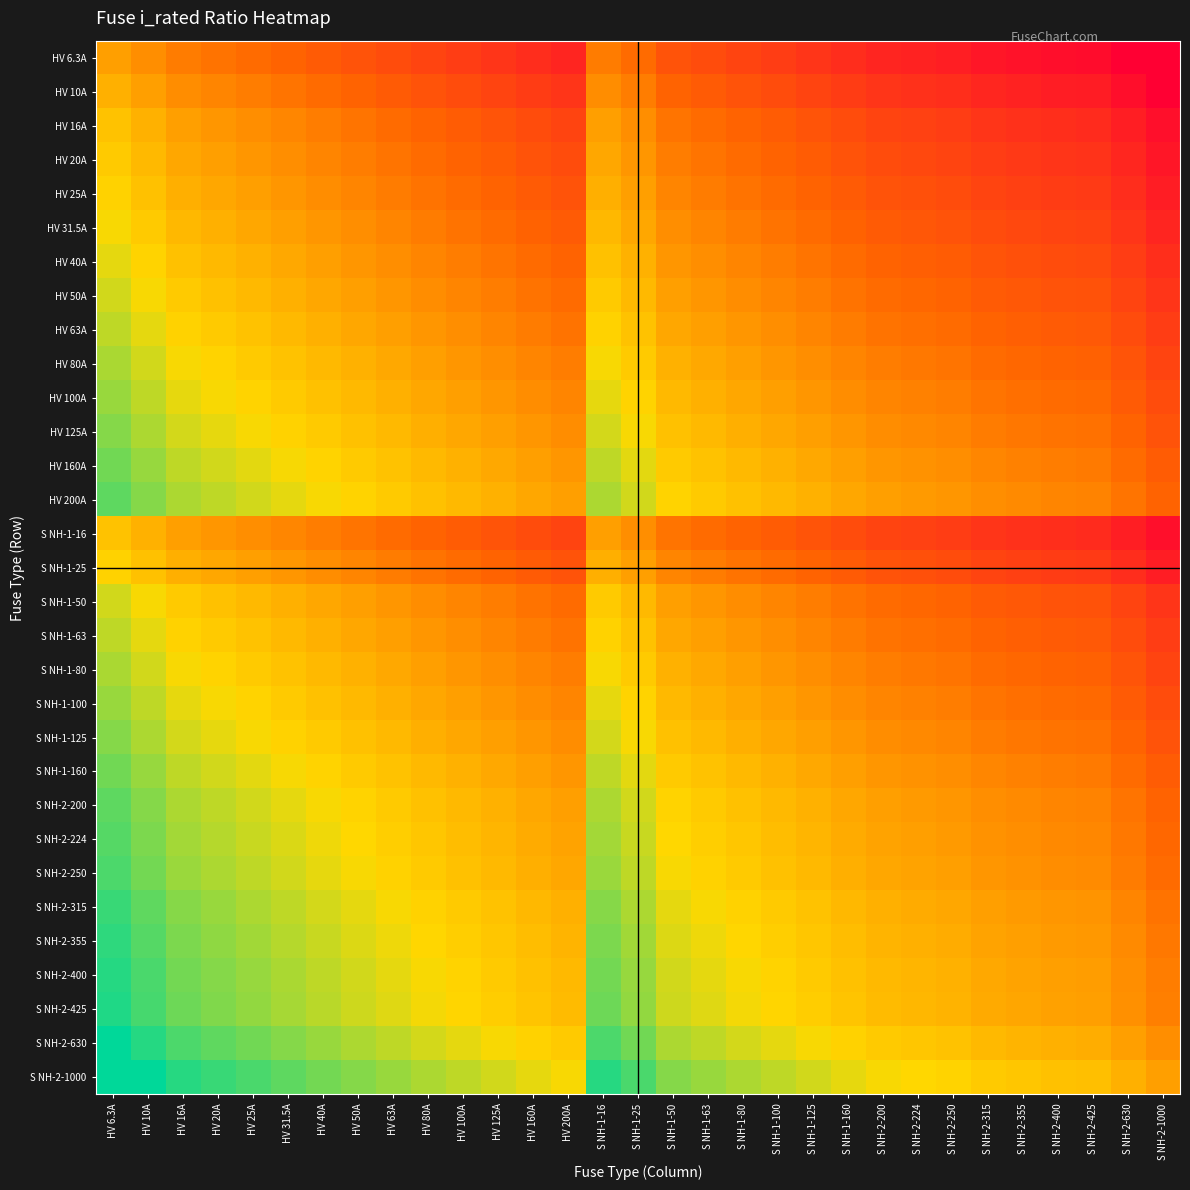

Reading left to right, what are all the values shown in this chart?

HV 6.3A: HV 6.3A=0.0	HV 10A=-0.2	HV 16A=-0.4	HV 20A=-0.5	HV 25A=-0.6	HV 31.5A=-0.7	HV 40A=-0.8	HV 50A=-0.9	HV 63A=-1.0	HV 80A=-1.1	HV 100A=-1.2	HV 125A=-1.3	HV 160A=-1.4	HV 200A=-1.5	S NH-1-16=-0.4	S NH-1-25=-0.6	S NH-1-50=-0.9	S NH-1-63=-1.0	S NH-1-80=-1.1	S NH-1-100=-1.2	S NH-1-125=-1.3	S NH-1-160=-1.4	S NH-2-200=-1.5	S NH-2-224=-1.6	S NH-2-250=-1.6	S NH-2-315=-1.7	S NH-2-355=-1.8	S NH-2-400=-1.8	S NH-2-425=-1.8	S NH-2-630=-2.0	S NH-2-1000=-2.2
HV 10A: HV 6.3A=0.2	HV 10A=0.0	HV 16A=-0.2	HV 20A=-0.3	HV 25A=-0.4	HV 31.5A=-0.5	HV 40A=-0.6	HV 50A=-0.7	HV 63A=-0.8	HV 80A=-0.9	HV 100A=-1.0	HV 125A=-1.1	HV 160A=-1.2	HV 200A=-1.3	S NH-1-16=-0.2	S NH-1-25=-0.4	S NH-1-50=-0.7	S NH-1-63=-0.8	S NH-1-80=-0.9	S NH-1-100=-1.0	S NH-1-125=-1.1	S NH-1-160=-1.2	S NH-2-200=-1.3	S NH-2-224=-1.4	S NH-2-250=-1.4	S NH-2-315=-1.5	S NH-2-355=-1.6	S NH-2-400=-1.6	S NH-2-425=-1.6	S NH-2-630=-1.8	S NH-2-1000=-2.0
HV 16A: HV 6.3A=0.4	HV 10A=0.2	HV 16A=0.0	HV 20A=-0.1	HV 25A=-0.2	HV 31.5A=-0.3	HV 40A=-0.4	HV 50A=-0.5	HV 63A=-0.6	HV 80A=-0.7	HV 100A=-0.8	HV 125A=-0.9	HV 160A=-1.0	HV 200A=-1.1	S NH-1-16=0.0	S NH-1-25=-0.2	S NH-1-50=-0.5	S NH-1-63=-0.6	S NH-1-80=-0.7	S NH-1-100=-0.8	S NH-1-125=-0.9	S NH-1-160=-1.0	S NH-2-200=-1.1	S NH-2-224=-1.1	S NH-2-250=-1.2	S NH-2-315=-1.3	S NH-2-355=-1.3	S NH-2-400=-1.4	S NH-2-425=-1.4	S NH-2-630=-1.6	S NH-2-1000=-1.8
HV 20A: HV 6.3A=0.5	HV 10A=0.3	HV 16A=0.1	HV 20A=0.0	HV 25A=-0.1	HV 31.5A=-0.2	HV 40A=-0.3	HV 50A=-0.4	HV 63A=-0.5	HV 80A=-0.6	HV 100A=-0.7	HV 125A=-0.8	HV 160A=-0.9	HV 200A=-1.0	S NH-1-16=0.1	S NH-1-25=-0.1	S NH-1-50=-0.4	S NH-1-63=-0.5	S NH-1-80=-0.6	S NH-1-100=-0.7	S NH-1-125=-0.8	S NH-1-160=-0.9	S NH-2-200=-1.0	S NH-2-224=-1.0	S NH-2-250=-1.1	S NH-2-315=-1.2	S NH-2-355=-1.2	S NH-2-400=-1.3	S NH-2-425=-1.3	S NH-2-630=-1.5	S NH-2-1000=-1.7
HV 25A: HV 6.3A=0.6	HV 10A=0.4	HV 16A=0.2	HV 20A=0.1	HV 25A=0.0	HV 31.5A=-0.1	HV 40A=-0.2	HV 50A=-0.3	HV 63A=-0.4	HV 80A=-0.5	HV 100A=-0.6	HV 125A=-0.7	HV 160A=-0.8	HV 200A=-0.9	S NH-1-16=0.2	S NH-1-25=0.0	S NH-1-50=-0.3	S NH-1-63=-0.4	S NH-1-80=-0.5	S NH-1-100=-0.6	S NH-1-125=-0.7	S NH-1-160=-0.8	S NH-2-200=-0.9	S NH-2-224=-1.0	S NH-2-250=-1.0	S NH-2-315=-1.1	S NH-2-355=-1.2	S NH-2-400=-1.2	S NH-2-425=-1.2	S NH-2-630=-1.4	S NH-2-1000=-1.6
HV 31.5A: HV 6.3A=0.7	HV 10A=0.5	HV 16A=0.3	HV 20A=0.2	HV 25A=0.1	HV 31.5A=0.0	HV 40A=-0.1	HV 50A=-0.2	HV 63A=-0.3	HV 80A=-0.4	HV 100A=-0.5	HV 125A=-0.6	HV 160A=-0.7	HV 200A=-0.8	S NH-1-16=0.3	S NH-1-25=0.1	S NH-1-50=-0.2	S NH-1-63=-0.3	S NH-1-80=-0.4	S NH-1-100=-0.5	S NH-1-125=-0.6	S NH-1-160=-0.7	S NH-2-200=-0.8	S NH-2-224=-0.9	S NH-2-250=-0.9	S NH-2-315=-1.0	S NH-2-355=-1.1	S NH-2-400=-1.1	S NH-2-425=-1.1	S NH-2-630=-1.3	S NH-2-1000=-1.5
HV 40A: HV 6.3A=0.8	HV 10A=0.6	HV 16A=0.4	HV 20A=0.3	HV 25A=0.2	HV 31.5A=0.1	HV 40A=0.0	HV 50A=-0.1	HV 63A=-0.2	HV 80A=-0.3	HV 100A=-0.4	HV 125A=-0.5	HV 160A=-0.6	HV 200A=-0.7	S NH-1-16=0.4	S NH-1-25=0.2	S NH-1-50=-0.1	S NH-1-63=-0.2	S NH-1-80=-0.3	S NH-1-100=-0.4	S NH-1-125=-0.5	S NH-1-160=-0.6	S NH-2-200=-0.7	S NH-2-224=-0.7	S NH-2-250=-0.8	S NH-2-315=-0.9	S NH-2-355=-0.9	S NH-2-400=-1.0	S NH-2-425=-1.0	S NH-2-630=-1.2	S NH-2-1000=-1.4
HV 50A: HV 6.3A=0.9	HV 10A=0.7	HV 16A=0.5	HV 20A=0.4	HV 25A=0.3	HV 31.5A=0.2	HV 40A=0.1	HV 50A=0.0	HV 63A=-0.1	HV 80A=-0.2	HV 100A=-0.3	HV 125A=-0.4	HV 160A=-0.5	HV 200A=-0.6	S NH-1-16=0.5	S NH-1-25=0.3	S NH-1-50=0.0	S NH-1-63=-0.1	S NH-1-80=-0.2	S NH-1-100=-0.3	S NH-1-125=-0.4	S NH-1-160=-0.5	S NH-2-200=-0.6	S NH-2-224=-0.7	S NH-2-250=-0.7	S NH-2-315=-0.8	S NH-2-355=-0.9	S NH-2-400=-0.9	S NH-2-425=-0.9	S NH-2-630=-1.1	S NH-2-1000=-1.3
HV 63A: HV 6.3A=1.0	HV 10A=0.8	HV 16A=0.6	HV 20A=0.5	HV 25A=0.4	HV 31.5A=0.3	HV 40A=0.2	HV 50A=0.1	HV 63A=0.0	HV 80A=-0.1	HV 100A=-0.2	HV 125A=-0.3	HV 160A=-0.4	HV 200A=-0.5	S NH-1-16=0.6	S NH-1-25=0.4	S NH-1-50=0.1	S NH-1-63=0.0	S NH-1-80=-0.1	S NH-1-100=-0.2	S NH-1-125=-0.3	S NH-1-160=-0.4	S NH-2-200=-0.5	S NH-2-224=-0.6	S NH-2-250=-0.6	S NH-2-315=-0.7	S NH-2-355=-0.8	S NH-2-400=-0.8	S NH-2-425=-0.8	S NH-2-630=-1.0	S NH-2-1000=-1.2
HV 80A: HV 6.3A=1.1	HV 10A=0.9	HV 16A=0.7	HV 20A=0.6	HV 25A=0.5	HV 31.5A=0.4	HV 40A=0.3	HV 50A=0.2	HV 63A=0.1	HV 80A=0.0	HV 100A=-0.1	HV 125A=-0.2	HV 160A=-0.3	HV 200A=-0.4	S NH-1-16=0.7	S NH-1-25=0.5	S NH-1-50=0.2	S NH-1-63=0.1	S NH-1-80=0.0	S NH-1-100=-0.1	S NH-1-125=-0.2	S NH-1-160=-0.3	S NH-2-200=-0.4	S NH-2-224=-0.4	S NH-2-250=-0.5	S NH-2-315=-0.6	S NH-2-355=-0.6	S NH-2-400=-0.7	S NH-2-425=-0.7	S NH-2-630=-0.9	S NH-2-1000=-1.1
HV 100A: HV 6.3A=1.2	HV 10A=1.0	HV 16A=0.8	HV 20A=0.7	HV 25A=0.6	HV 31.5A=0.5	HV 40A=0.4	HV 50A=0.3	HV 63A=0.2	HV 80A=0.1	HV 100A=0.0	HV 125A=-0.1	HV 160A=-0.2	HV 200A=-0.3	S NH-1-16=0.8	S NH-1-25=0.6	S NH-1-50=0.3	S NH-1-63=0.2	S NH-1-80=0.1	S NH-1-100=0.0	S NH-1-125=-0.1	S NH-1-160=-0.2	S NH-2-200=-0.3	S NH-2-224=-0.4	S NH-2-250=-0.4	S NH-2-315=-0.5	S NH-2-355=-0.6	S NH-2-400=-0.6	S NH-2-425=-0.6	S NH-2-630=-0.8	S NH-2-1000=-1.0
HV 125A: HV 6.3A=1.3	HV 10A=1.1	HV 16A=0.9	HV 20A=0.8	HV 25A=0.7	HV 31.5A=0.6	HV 40A=0.5	HV 50A=0.4	HV 63A=0.3	HV 80A=0.2	HV 100A=0.1	HV 125A=0.0	HV 160A=-0.1	HV 200A=-0.2	S NH-1-16=0.9	S NH-1-25=0.7	S NH-1-50=0.4	S NH-1-63=0.3	S NH-1-80=0.2	S NH-1-100=0.1	S NH-1-125=0.0	S NH-1-160=-0.1	S NH-2-200=-0.2	S NH-2-224=-0.3	S NH-2-250=-0.3	S NH-2-315=-0.4	S NH-2-355=-0.5	S NH-2-400=-0.5	S NH-2-425=-0.5	S NH-2-630=-0.7	S NH-2-1000=-0.9
HV 160A: HV 6.3A=1.4	HV 10A=1.2	HV 16A=1.0	HV 20A=0.9	HV 25A=0.8	HV 31.5A=0.7	HV 40A=0.6	HV 50A=0.5	HV 63A=0.4	HV 80A=0.3	HV 100A=0.2	HV 125A=0.1	HV 160A=0.0	HV 200A=-0.1	S NH-1-16=1.0	S NH-1-25=0.8	S NH-1-50=0.5	S NH-1-63=0.4	S NH-1-80=0.3	S NH-1-100=0.2	S NH-1-125=0.1	S NH-1-160=0.0	S NH-2-200=-0.1	S NH-2-224=-0.1	S NH-2-250=-0.2	S NH-2-315=-0.3	S NH-2-355=-0.3	S NH-2-400=-0.4	S NH-2-425=-0.4	S NH-2-630=-0.6	S NH-2-1000=-0.8
HV 200A: HV 6.3A=1.5	HV 10A=1.3	HV 16A=1.1	HV 20A=1.0	HV 25A=0.9	HV 31.5A=0.8	HV 40A=0.7	HV 50A=0.6	HV 63A=0.5	HV 80A=0.4	HV 100A=0.3	HV 125A=0.2	HV 160A=0.1	HV 200A=0.0	S NH-1-16=1.1	S NH-1-25=0.9	S NH-1-50=0.6	S NH-1-63=0.5	S NH-1-80=0.4	S NH-1-100=0.3	S NH-1-125=0.2	S NH-1-160=0.1	S NH-2-200=0.0	S NH-2-224=-0.0	S NH-2-250=-0.1	S NH-2-315=-0.2	S NH-2-355=-0.2	S NH-2-400=-0.3	S NH-2-425=-0.3	S NH-2-630=-0.5	S NH-2-1000=-0.7
S NH-1-16: HV 6.3A=0.4	HV 10A=0.2	HV 16A=0.0	HV 20A=-0.1	HV 25A=-0.2	HV 31.5A=-0.3	HV 40A=-0.4	HV 50A=-0.5	HV 63A=-0.6	HV 80A=-0.7	HV 100A=-0.8	HV 125A=-0.9	HV 160A=-1.0	HV 200A=-1.1	S NH-1-16=0.0	S NH-1-25=-0.2	S NH-1-50=-0.5	S NH-1-63=-0.6	S NH-1-80=-0.7	S NH-1-100=-0.8	S NH-1-125=-0.9	S NH-1-160=-1.0	S NH-2-200=-1.1	S NH-2-224=-1.1	S NH-2-250=-1.2	S NH-2-315=-1.3	S NH-2-355=-1.3	S NH-2-400=-1.4	S NH-2-425=-1.4	S NH-2-630=-1.6	S NH-2-1000=-1.8
S NH-1-25: HV 6.3A=0.6	HV 10A=0.4	HV 16A=0.2	HV 20A=0.1	HV 25A=0.0	HV 31.5A=-0.1	HV 40A=-0.2	HV 50A=-0.3	HV 63A=-0.4	HV 80A=-0.5	HV 100A=-0.6	HV 125A=-0.7	HV 160A=-0.8	HV 200A=-0.9	S NH-1-16=0.2	S NH-1-25=0.0	S NH-1-50=-0.3	S NH-1-63=-0.4	S NH-1-80=-0.5	S NH-1-100=-0.6	S NH-1-125=-0.7	S NH-1-160=-0.8	S NH-2-200=-0.9	S NH-2-224=-1.0	S NH-2-250=-1.0	S NH-2-315=-1.1	S NH-2-355=-1.2	S NH-2-400=-1.2	S NH-2-425=-1.2	S NH-2-630=-1.4	S NH-2-1000=-1.6
S NH-1-50: HV 6.3A=0.9	HV 10A=0.7	HV 16A=0.5	HV 20A=0.4	HV 25A=0.3	HV 31.5A=0.2	HV 40A=0.1	HV 50A=0.0	HV 63A=-0.1	HV 80A=-0.2	HV 100A=-0.3	HV 125A=-0.4	HV 160A=-0.5	HV 200A=-0.6	S NH-1-16=0.5	S NH-1-25=0.3	S NH-1-50=0.0	S NH-1-63=-0.1	S NH-1-80=-0.2	S NH-1-100=-0.3	S NH-1-125=-0.4	S NH-1-160=-0.5	S NH-2-200=-0.6	S NH-2-224=-0.7	S NH-2-250=-0.7	S NH-2-315=-0.8	S NH-2-355=-0.9	S NH-2-400=-0.9	S NH-2-425=-0.9	S NH-2-630=-1.1	S NH-2-1000=-1.3
S NH-1-63: HV 6.3A=1.0	HV 10A=0.8	HV 16A=0.6	HV 20A=0.5	HV 25A=0.4	HV 31.5A=0.3	HV 40A=0.2	HV 50A=0.1	HV 63A=0.0	HV 80A=-0.1	HV 100A=-0.2	HV 125A=-0.3	HV 160A=-0.4	HV 200A=-0.5	S NH-1-16=0.6	S NH-1-25=0.4	S NH-1-50=0.1	S NH-1-63=0.0	S NH-1-80=-0.1	S NH-1-100=-0.2	S NH-1-125=-0.3	S NH-1-160=-0.4	S NH-2-200=-0.5	S NH-2-224=-0.6	S NH-2-250=-0.6	S NH-2-315=-0.7	S NH-2-355=-0.8	S NH-2-400=-0.8	S NH-2-425=-0.8	S NH-2-630=-1.0	S NH-2-1000=-1.2
S NH-1-80: HV 6.3A=1.1	HV 10A=0.9	HV 16A=0.7	HV 20A=0.6	HV 25A=0.5	HV 31.5A=0.4	HV 40A=0.3	HV 50A=0.2	HV 63A=0.1	HV 80A=0.0	HV 100A=-0.1	HV 125A=-0.2	HV 160A=-0.3	HV 200A=-0.4	S NH-1-16=0.7	S NH-1-25=0.5	S NH-1-50=0.2	S NH-1-63=0.1	S NH-1-80=0.0	S NH-1-100=-0.1	S NH-1-125=-0.2	S NH-1-160=-0.3	S NH-2-200=-0.4	S NH-2-224=-0.4	S NH-2-250=-0.5	S NH-2-315=-0.6	S NH-2-355=-0.6	S NH-2-400=-0.7	S NH-2-425=-0.7	S NH-2-630=-0.9	S NH-2-1000=-1.1
S NH-1-100: HV 6.3A=1.2	HV 10A=1.0	HV 16A=0.8	HV 20A=0.7	HV 25A=0.6	HV 31.5A=0.5	HV 40A=0.4	HV 50A=0.3	HV 63A=0.2	HV 80A=0.1	HV 100A=0.0	HV 125A=-0.1	HV 160A=-0.2	HV 200A=-0.3	S NH-1-16=0.8	S NH-1-25=0.6	S NH-1-50=0.3	S NH-1-63=0.2	S NH-1-80=0.1	S NH-1-100=0.0	S NH-1-125=-0.1	S NH-1-160=-0.2	S NH-2-200=-0.3	S NH-2-224=-0.4	S NH-2-250=-0.4	S NH-2-315=-0.5	S NH-2-355=-0.6	S NH-2-400=-0.6	S NH-2-425=-0.6	S NH-2-630=-0.8	S NH-2-1000=-1.0
S NH-1-125: HV 6.3A=1.3	HV 10A=1.1	HV 16A=0.9	HV 20A=0.8	HV 25A=0.7	HV 31.5A=0.6	HV 40A=0.5	HV 50A=0.4	HV 63A=0.3	HV 80A=0.2	HV 100A=0.1	HV 125A=0.0	HV 160A=-0.1	HV 200A=-0.2	S NH-1-16=0.9	S NH-1-25=0.7	S NH-1-50=0.4	S NH-1-63=0.3	S NH-1-80=0.2	S NH-1-100=0.1	S NH-1-125=0.0	S NH-1-160=-0.1	S NH-2-200=-0.2	S NH-2-224=-0.3	S NH-2-250=-0.3	S NH-2-315=-0.4	S NH-2-355=-0.5	S NH-2-400=-0.5	S NH-2-425=-0.5	S NH-2-630=-0.7	S NH-2-1000=-0.9
S NH-1-160: HV 6.3A=1.4	HV 10A=1.2	HV 16A=1.0	HV 20A=0.9	HV 25A=0.8	HV 31.5A=0.7	HV 40A=0.6	HV 50A=0.5	HV 63A=0.4	HV 80A=0.3	HV 100A=0.2	HV 125A=0.1	HV 160A=0.0	HV 200A=-0.1	S NH-1-16=1.0	S NH-1-25=0.8	S NH-1-50=0.5	S NH-1-63=0.4	S NH-1-80=0.3	S NH-1-100=0.2	S NH-1-125=0.1	S NH-1-160=0.0	S NH-2-200=-0.1	S NH-2-224=-0.1	S NH-2-250=-0.2	S NH-2-315=-0.3	S NH-2-355=-0.3	S NH-2-400=-0.4	S NH-2-425=-0.4	S NH-2-630=-0.6	S NH-2-1000=-0.8
S NH-2-200: HV 6.3A=1.5	HV 10A=1.3	HV 16A=1.1	HV 20A=1.0	HV 25A=0.9	HV 31.5A=0.8	HV 40A=0.7	HV 50A=0.6	HV 63A=0.5	HV 80A=0.4	HV 100A=0.3	HV 125A=0.2	HV 160A=0.1	HV 200A=0.0	S NH-1-16=1.1	S NH-1-25=0.9	S NH-1-50=0.6	S NH-1-63=0.5	S NH-1-80=0.4	S NH-1-100=0.3	S NH-1-125=0.2	S NH-1-160=0.1	S NH-2-200=0.0	S NH-2-224=-0.0	S NH-2-250=-0.1	S NH-2-315=-0.2	S NH-2-355=-0.2	S NH-2-400=-0.3	S NH-2-425=-0.3	S NH-2-630=-0.5	S NH-2-1000=-0.7
S NH-2-224: HV 6.3A=1.6	HV 10A=1.4	HV 16A=1.1	HV 20A=1.0	HV 25A=1.0	HV 31.5A=0.9	HV 40A=0.7	HV 50A=0.7	HV 63A=0.6	HV 80A=0.4	HV 100A=0.4	HV 125A=0.3	HV 160A=0.1	HV 200A=0.0	S NH-1-16=1.1	S NH-1-25=1.0	S NH-1-50=0.7	S NH-1-63=0.6	S NH-1-80=0.4	S NH-1-100=0.4	S NH-1-125=0.3	S NH-1-160=0.1	S NH-2-200=0.0	S NH-2-224=0.0	S NH-2-250=-0.0	S NH-2-315=-0.1	S NH-2-355=-0.2	S NH-2-400=-0.3	S NH-2-425=-0.3	S NH-2-630=-0.4	S NH-2-1000=-0.6
S NH-2-250: HV 6.3A=1.6	HV 10A=1.4	HV 16A=1.2	HV 20A=1.1	HV 25A=1.0	HV 31.5A=0.9	HV 40A=0.8	HV 50A=0.7	HV 63A=0.6	HV 80A=0.5	HV 100A=0.4	HV 125A=0.3	HV 160A=0.2	HV 200A=0.1	S NH-1-16=1.2	S NH-1-25=1.0	S NH-1-50=0.7	S NH-1-63=0.6	S NH-1-80=0.5	S NH-1-100=0.4	S NH-1-125=0.3	S NH-1-160=0.2	S NH-2-200=0.1	S NH-2-224=0.0	S NH-2-250=0.0	S NH-2-315=-0.1	S NH-2-355=-0.2	S NH-2-400=-0.2	S NH-2-425=-0.2	S NH-2-630=-0.4	S NH-2-1000=-0.6
S NH-2-315: HV 6.3A=1.7	HV 10A=1.5	HV 16A=1.3	HV 20A=1.2	HV 25A=1.1	HV 31.5A=1.0	HV 40A=0.9	HV 50A=0.8	HV 63A=0.7	HV 80A=0.6	HV 100A=0.5	HV 125A=0.4	HV 160A=0.3	HV 200A=0.2	S NH-1-16=1.3	S NH-1-25=1.1	S NH-1-50=0.8	S NH-1-63=0.7	S NH-1-80=0.6	S NH-1-100=0.5	S NH-1-125=0.4	S NH-1-160=0.3	S NH-2-200=0.2	S NH-2-224=0.1	S NH-2-250=0.1	S NH-2-315=0.0	S NH-2-355=-0.1	S NH-2-400=-0.1	S NH-2-425=-0.1	S NH-2-630=-0.3	S NH-2-1000=-0.5
S NH-2-355: HV 6.3A=1.8	HV 10A=1.6	HV 16A=1.3	HV 20A=1.2	HV 25A=1.2	HV 31.5A=1.1	HV 40A=0.9	HV 50A=0.9	HV 63A=0.8	HV 80A=0.6	HV 100A=0.6	HV 125A=0.5	HV 160A=0.3	HV 200A=0.2	S NH-1-16=1.3	S NH-1-25=1.2	S NH-1-50=0.9	S NH-1-63=0.8	S NH-1-80=0.6	S NH-1-100=0.6	S NH-1-125=0.5	S NH-1-160=0.3	S NH-2-200=0.2	S NH-2-224=0.2	S NH-2-250=0.2	S NH-2-315=0.1	S NH-2-355=0.0	S NH-2-400=-0.1	S NH-2-425=-0.1	S NH-2-630=-0.2	S NH-2-1000=-0.4
S NH-2-400: HV 6.3A=1.8	HV 10A=1.6	HV 16A=1.4	HV 20A=1.3	HV 25A=1.2	HV 31.5A=1.1	HV 40A=1.0	HV 50A=0.9	HV 63A=0.8	HV 80A=0.7	HV 100A=0.6	HV 125A=0.5	HV 160A=0.4	HV 200A=0.3	S NH-1-16=1.4	S NH-1-25=1.2	S NH-1-50=0.9	S NH-1-63=0.8	S NH-1-80=0.7	S NH-1-100=0.6	S NH-1-125=0.5	S NH-1-160=0.4	S NH-2-200=0.3	S NH-2-224=0.3	S NH-2-250=0.2	S NH-2-315=0.1	S NH-2-355=0.1	S NH-2-400=0.0	S NH-2-425=-0.0	S NH-2-630=-0.2	S NH-2-1000=-0.4
S NH-2-425: HV 6.3A=1.8	HV 10A=1.6	HV 16A=1.4	HV 20A=1.3	HV 25A=1.2	HV 31.5A=1.1	HV 40A=1.0	HV 50A=0.9	HV 63A=0.8	HV 80A=0.7	HV 100A=0.6	HV 125A=0.5	HV 160A=0.4	HV 200A=0.3	S NH-1-16=1.4	S NH-1-25=1.2	S NH-1-50=0.9	S NH-1-63=0.8	S NH-1-80=0.7	S NH-1-100=0.6	S NH-1-125=0.5	S NH-1-160=0.4	S NH-2-200=0.3	S NH-2-224=0.3	S NH-2-250=0.2	S NH-2-315=0.1	S NH-2-355=0.1	S NH-2-400=0.0	S NH-2-425=0.0	S NH-2-630=-0.2	S NH-2-1000=-0.4
S NH-2-630: HV 6.3A=2.0	HV 10A=1.8	HV 16A=1.6	HV 20A=1.5	HV 25A=1.4	HV 31.5A=1.3	HV 40A=1.2	HV 50A=1.1	HV 63A=1.0	HV 80A=0.9	HV 100A=0.8	HV 125A=0.7	HV 160A=0.6	HV 200A=0.5	S NH-1-16=1.6	S NH-1-25=1.4	S NH-1-50=1.1	S NH-1-63=1.0	S NH-1-80=0.9	S NH-1-100=0.8	S NH-1-125=0.7	S NH-1-160=0.6	S NH-2-200=0.5	S NH-2-224=0.4	S NH-2-250=0.4	S NH-2-315=0.3	S NH-2-355=0.2	S NH-2-400=0.2	S NH-2-425=0.2	S NH-2-630=0.0	S NH-2-1000=-0.2
S NH-2-1000: HV 6.3A=2.2	HV 10A=2.0	HV 16A=1.8	HV 20A=1.7	HV 25A=1.6	HV 31.5A=1.5	HV 40A=1.4	HV 50A=1.3	HV 63A=1.2	HV 80A=1.1	HV 100A=1.0	HV 125A=0.9	HV 160A=0.8	HV 200A=0.7	S NH-1-16=1.8	S NH-1-25=1.6	S NH-1-50=1.3	S NH-1-63=1.2	S NH-1-80=1.1	S NH-1-100=1.0	S NH-1-125=0.9	S NH-1-160=0.8	S NH-2-200=0.7	S NH-2-224=0.6	S NH-2-250=0.6	S NH-2-315=0.5	S NH-2-355=0.4	S NH-2-400=0.4	S NH-2-425=0.4	S NH-2-630=0.2	S NH-2-1000=0.0